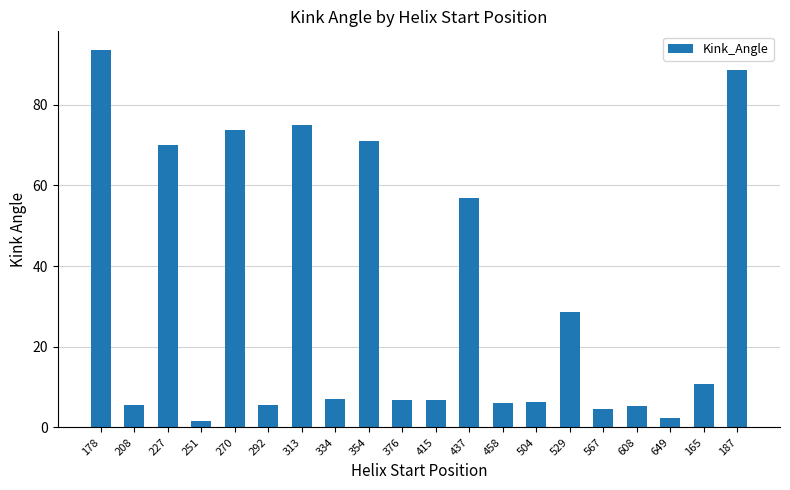

Does the chart contain any negative values?

No